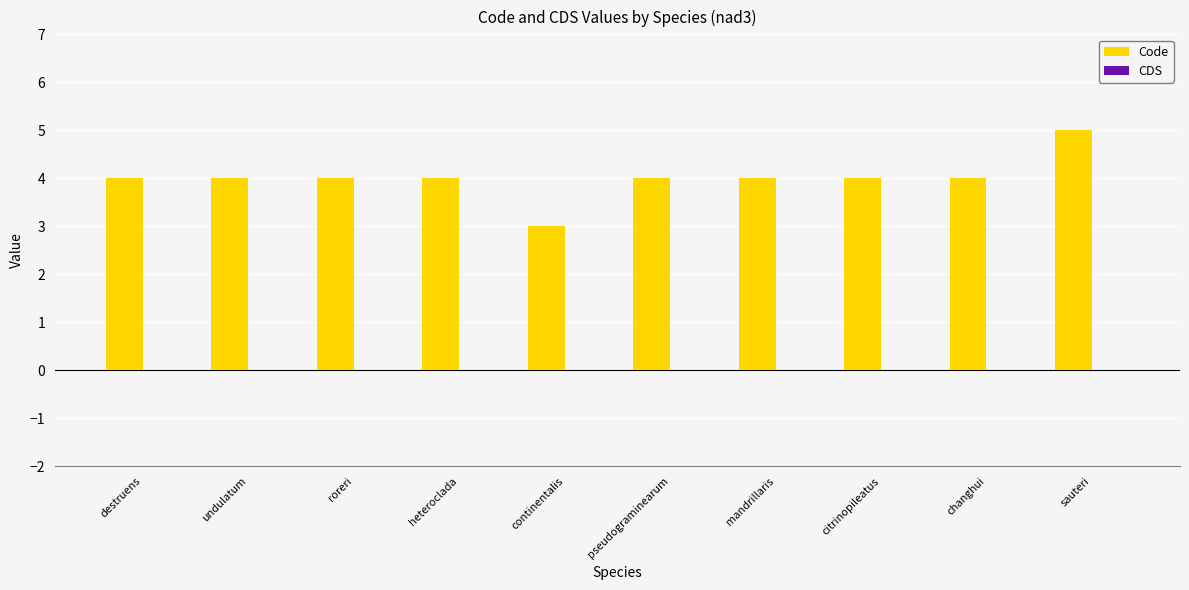

What is the smallest value displayed?

3